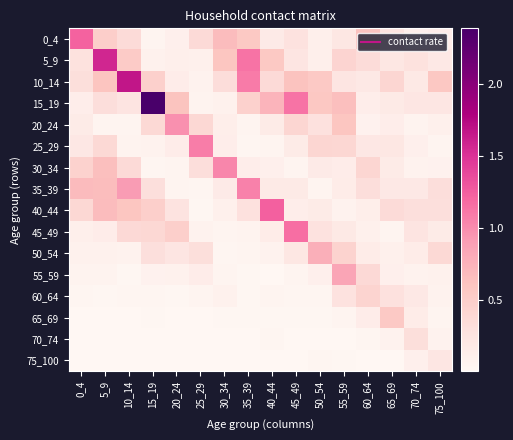

At 30_34, list the series in order from largest to smallest.

30_34, 0_4, 5_9, 10_14, 35_39, 25_29, 20_24, 40_44, 15_19, 60_64, 55_59, 45_49, 50_54, 65_69, 75_100, 70_74